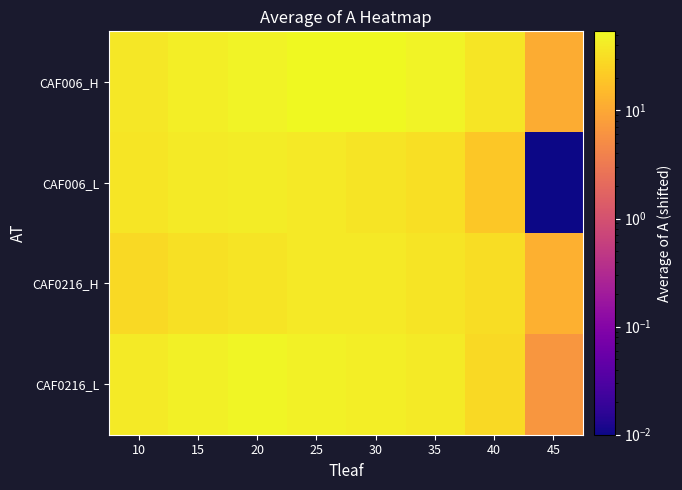

List the series in order of their peak value, highest first.

CAF006_H, CAF0216_L, CAF006_L, CAF0216_H